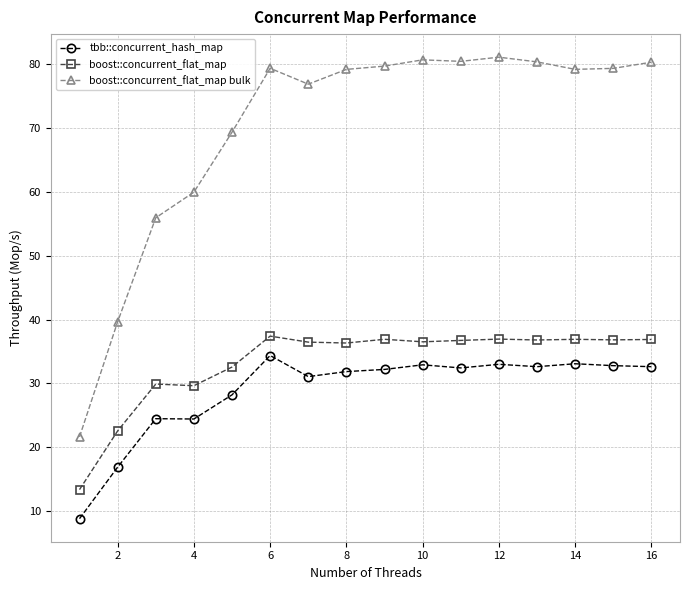

True or false: tbb::concurrent_hash_map has more than 1 points higher than both neighbors.

True